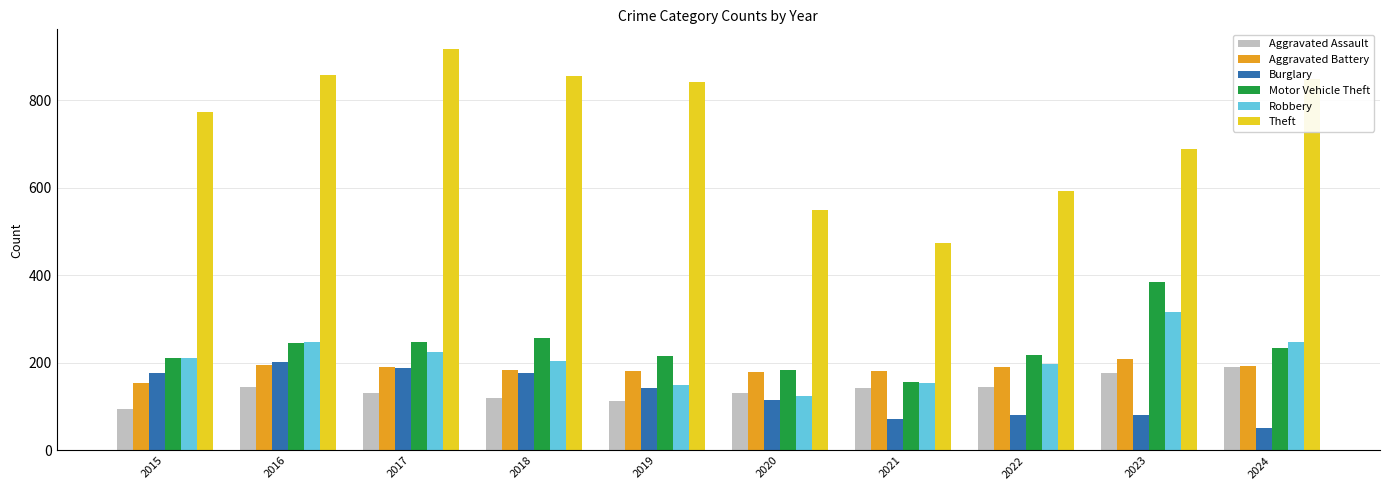

How many data points does each series have?

10